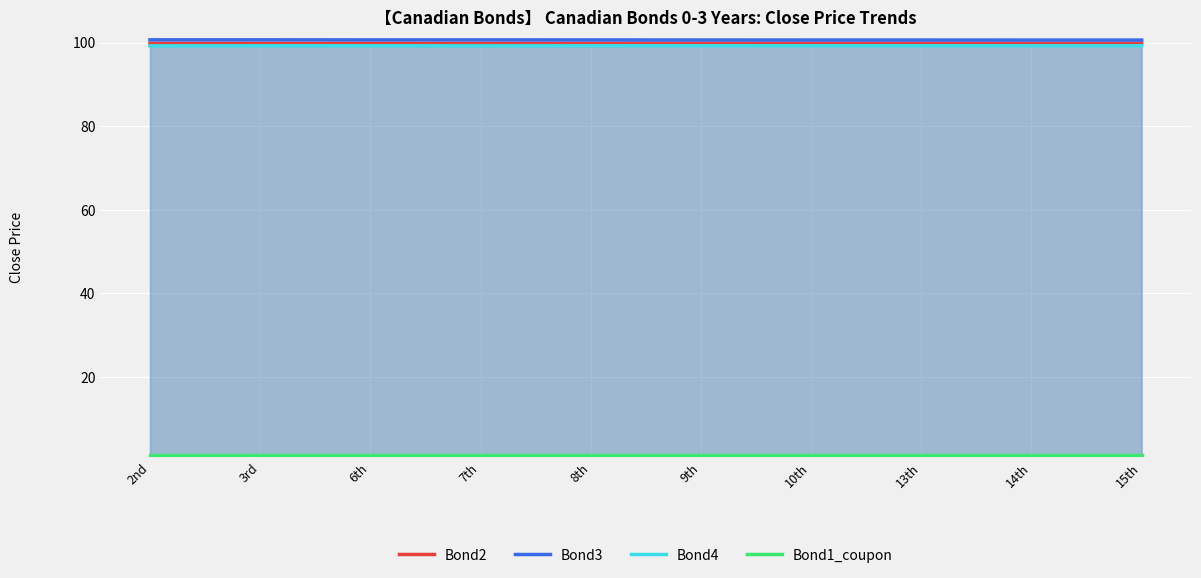

How many data points does each series have?

10